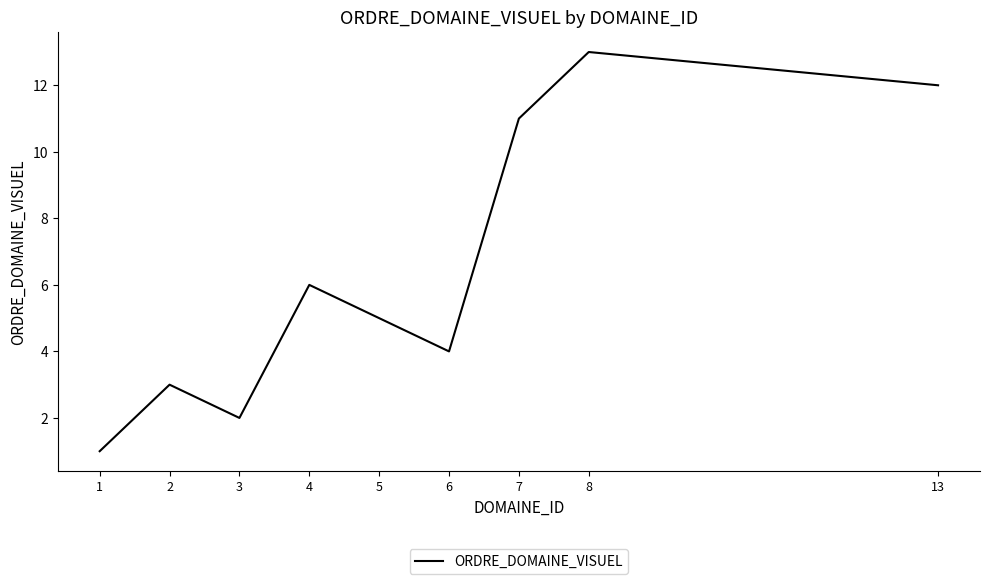

Rank the categories by value from highest to lowest.

8, 13, 7, 4, 5, 6, 2, 3, 1